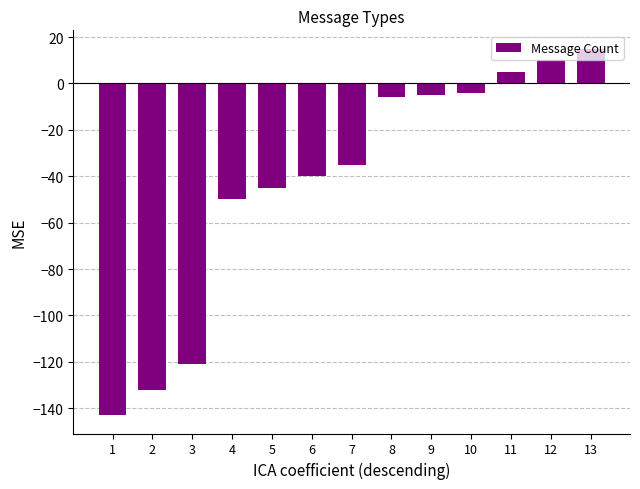

What is the value of the 4th bar from the left?

-50.0